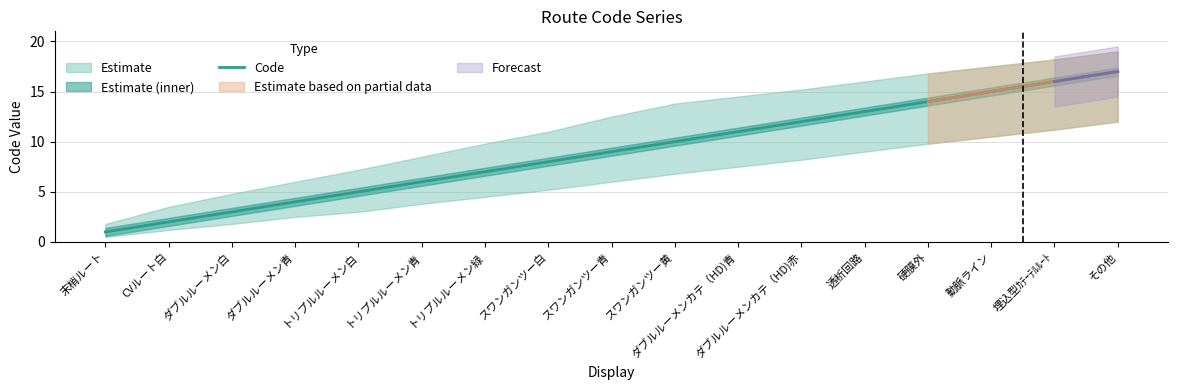

List the labels in order of value, largest first.

その他, 埋込型ｶﾃｰﾃﾙﾙｰﾄ, 動脈ライン, 硬膜外, 透析回路, ダブルルーメンカテ（HD)赤, ダブルルーメンカテ（HD)青, スワンガンツー黄, スワンガンツー青, スワンガンツー白, トリプルルーメン緑, トリプルルーメン青, トリプルルーメン白, ダブルルーメン青, ダブルルーメン白, CVルート白, 末梢ルート